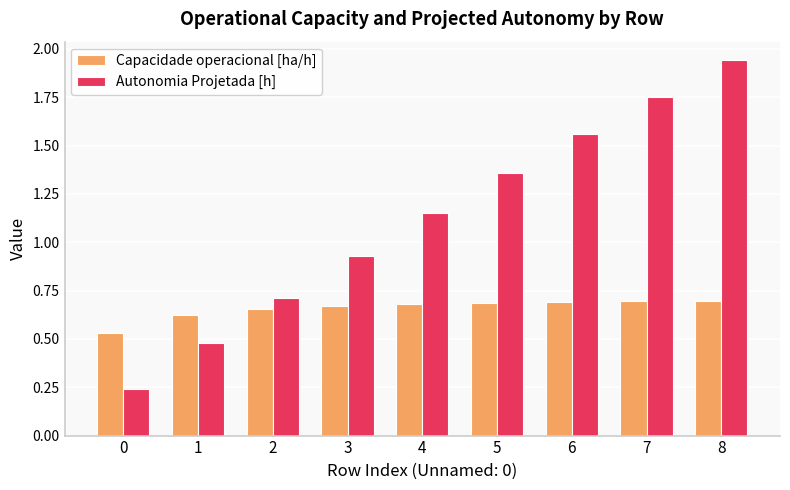

At how many categories does at least one series exceed 0?

9